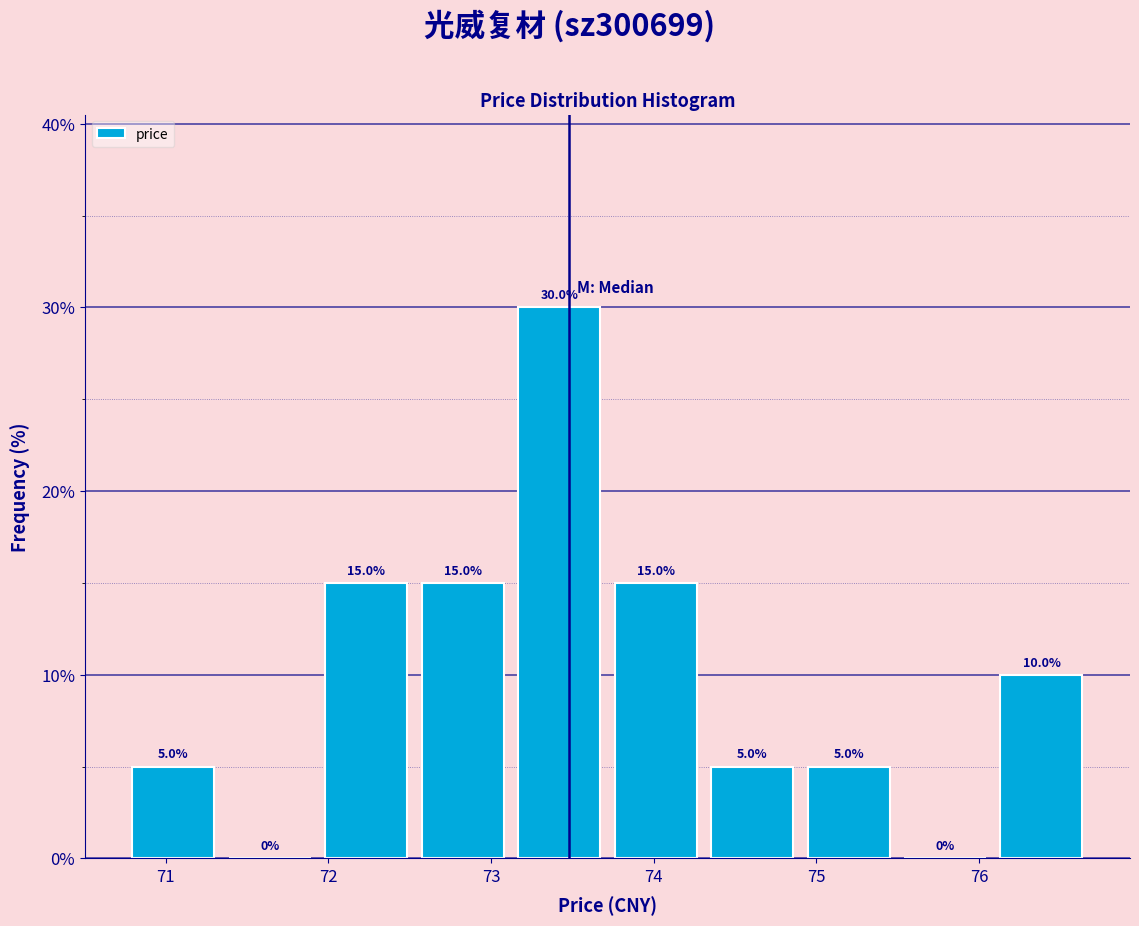

What is the height of the bar covering 70.8 to 71.3 on the x-axis? The bar edges are not printed on the chart, so give them approximately, as read against the axis.

5.0